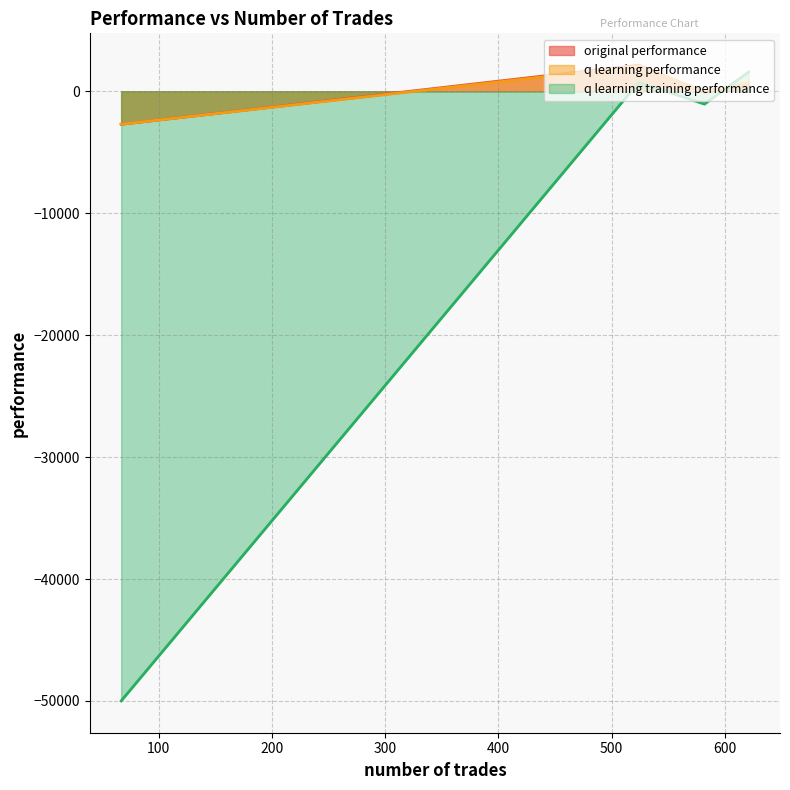

At 524, list the series in order from largest to smallest.

original performance, q learning performance, q learning training performance